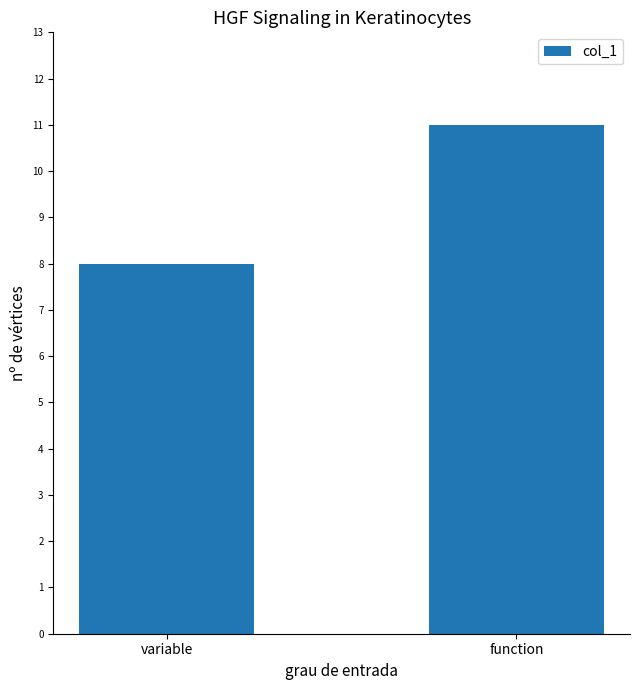

What is the change in value from variable to function?

+3